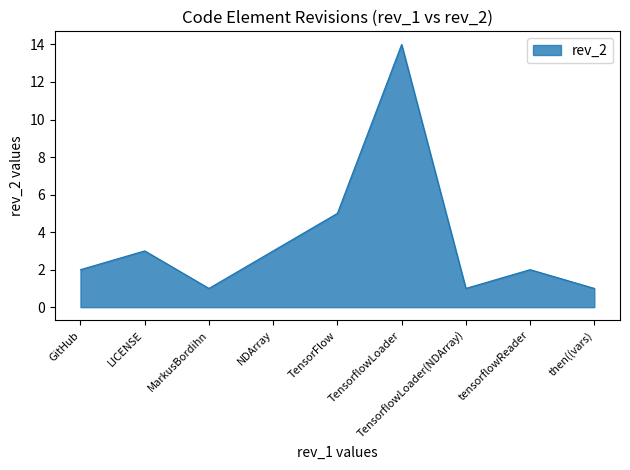

Reading left to right, transcribe all the data shown in this chart.

GitHub=2	LICENSE=3	MarkusBordihn=1	NDArray=3	TensorFlow=5	TensorflowLoader=14	TensorflowLoader(NDArray)=1	tensorflowReader=2	then((vars)=1